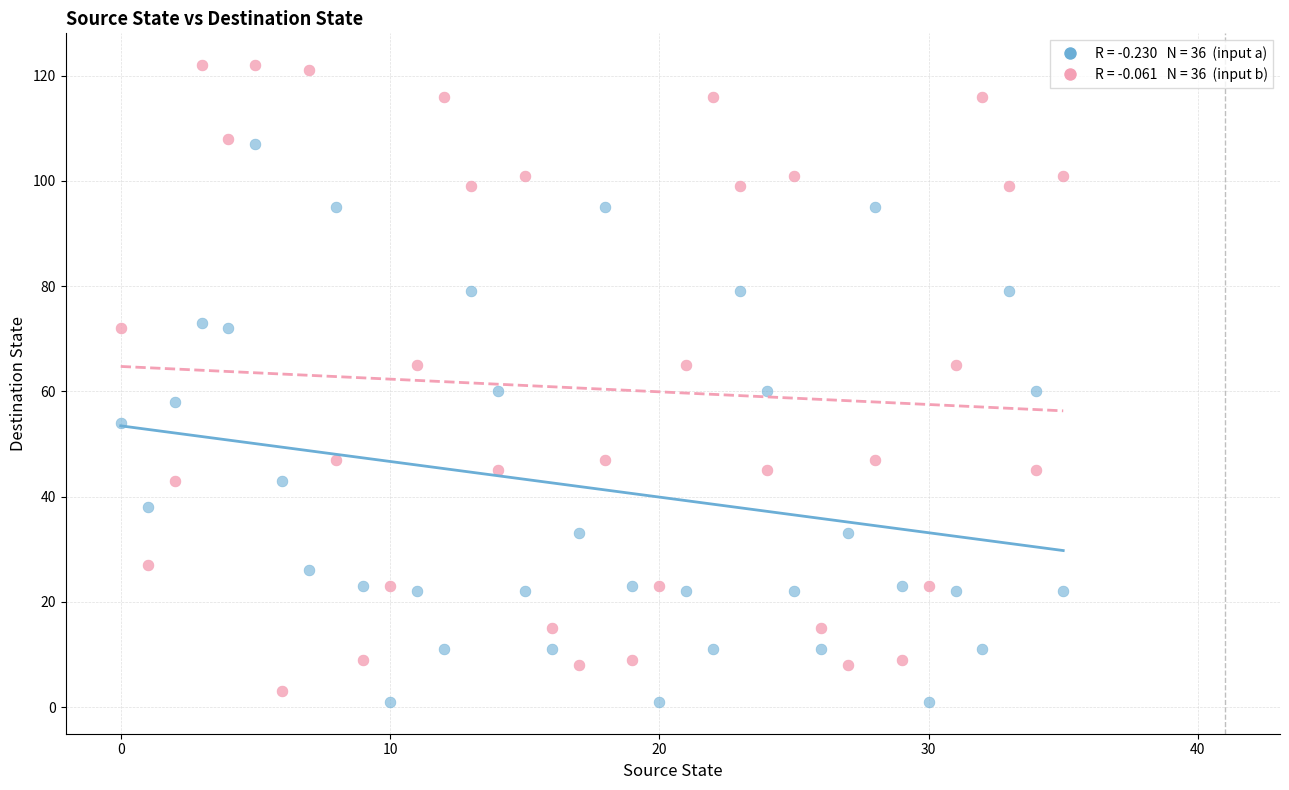

Across all data points, what is the range of Y values (max minus min)?

121